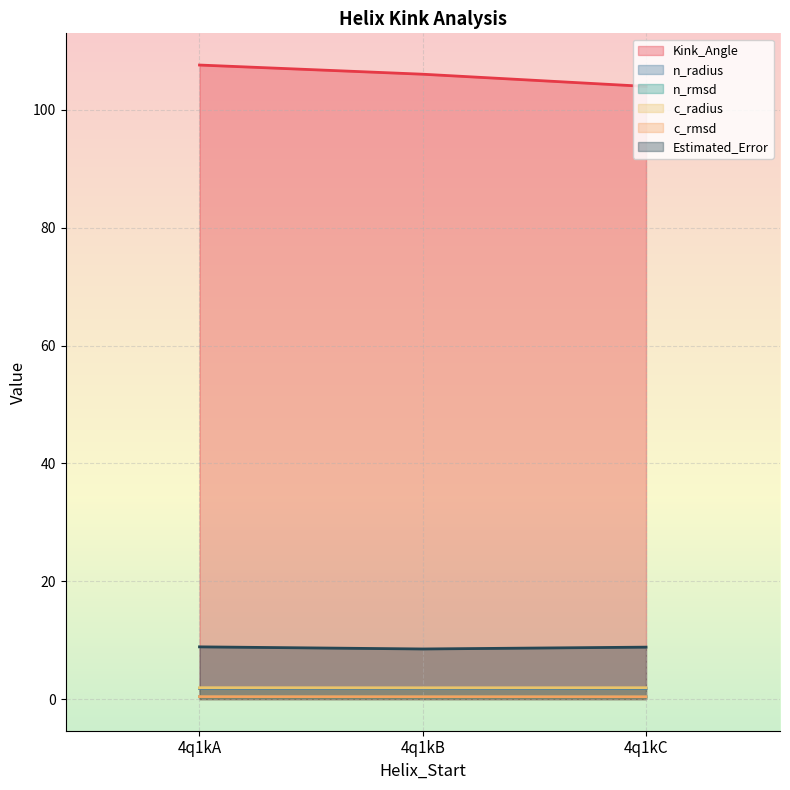

How many lines are shown in the chart?

6